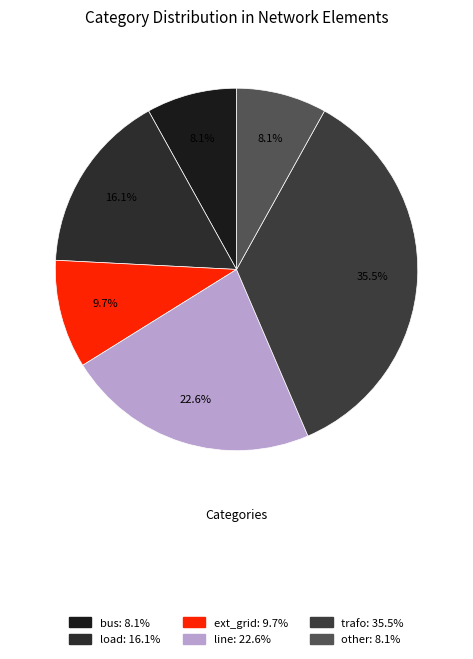

Rank the categories by value from highest to lowest.

trafo, line, load, ext_grid, bus, other